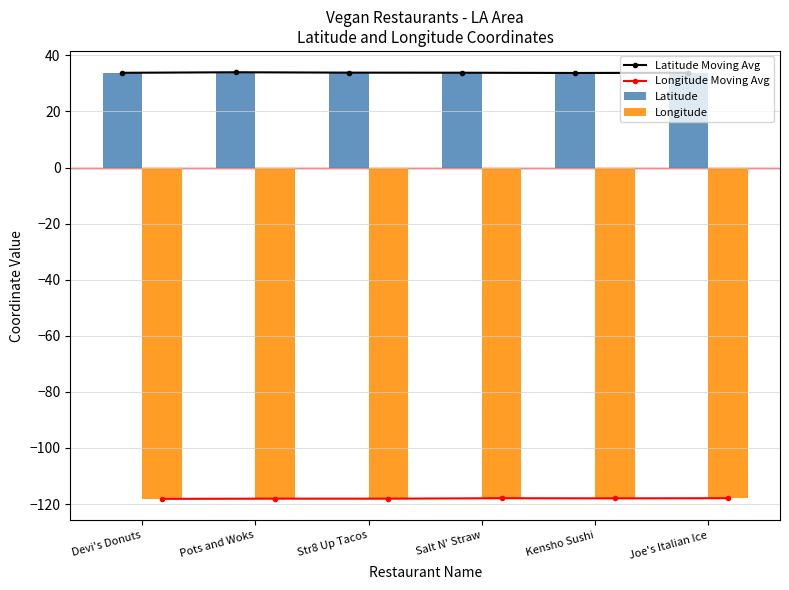

Which label corresponds to the smallest value in the chart?

Devi's Donuts